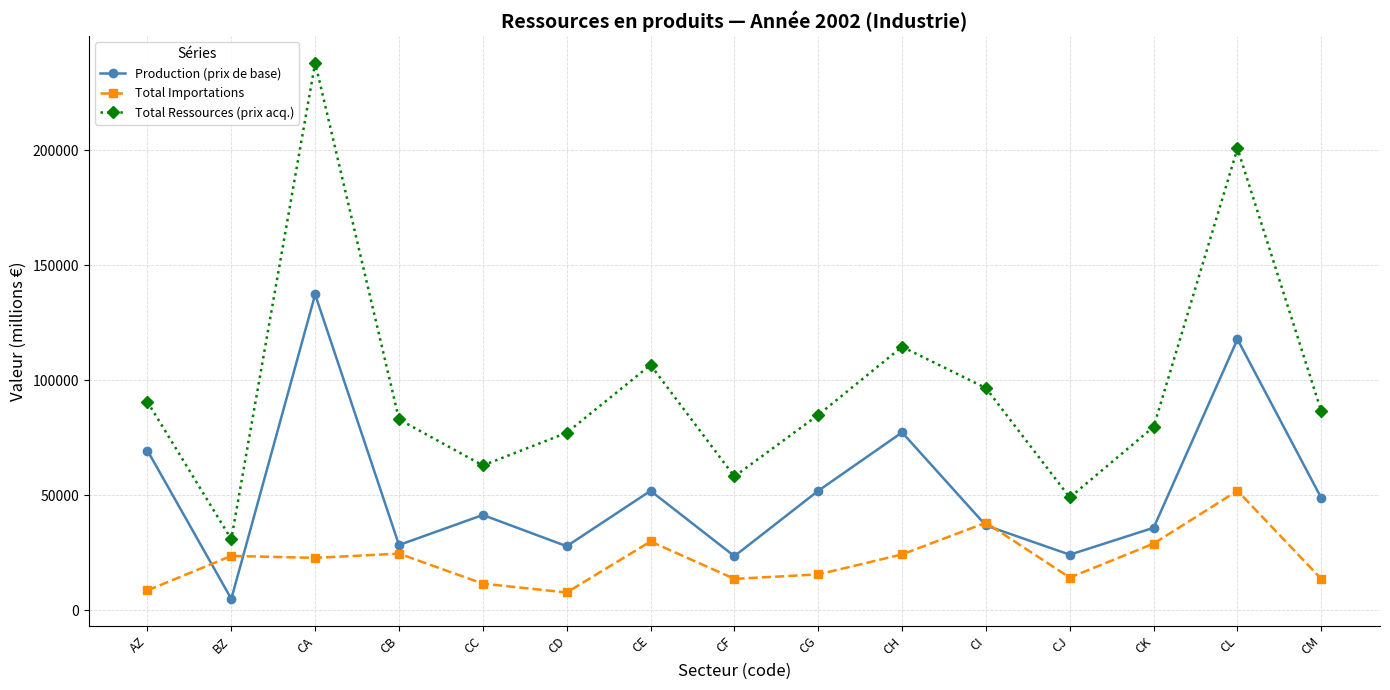

True or false: Total Ressources (prix acq.) and Production (prix de base) cross at least once.

False